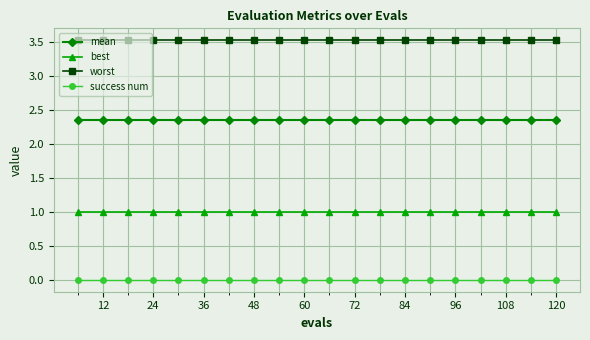

What is the value of the best point at the 9th from the left?

1.0